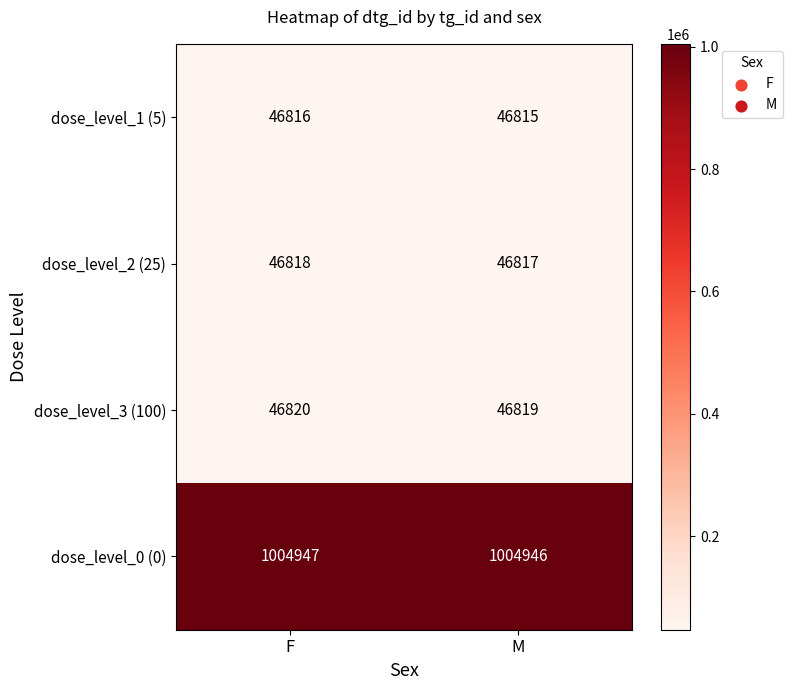

What is the spread (max minus min) of values at F?

958131